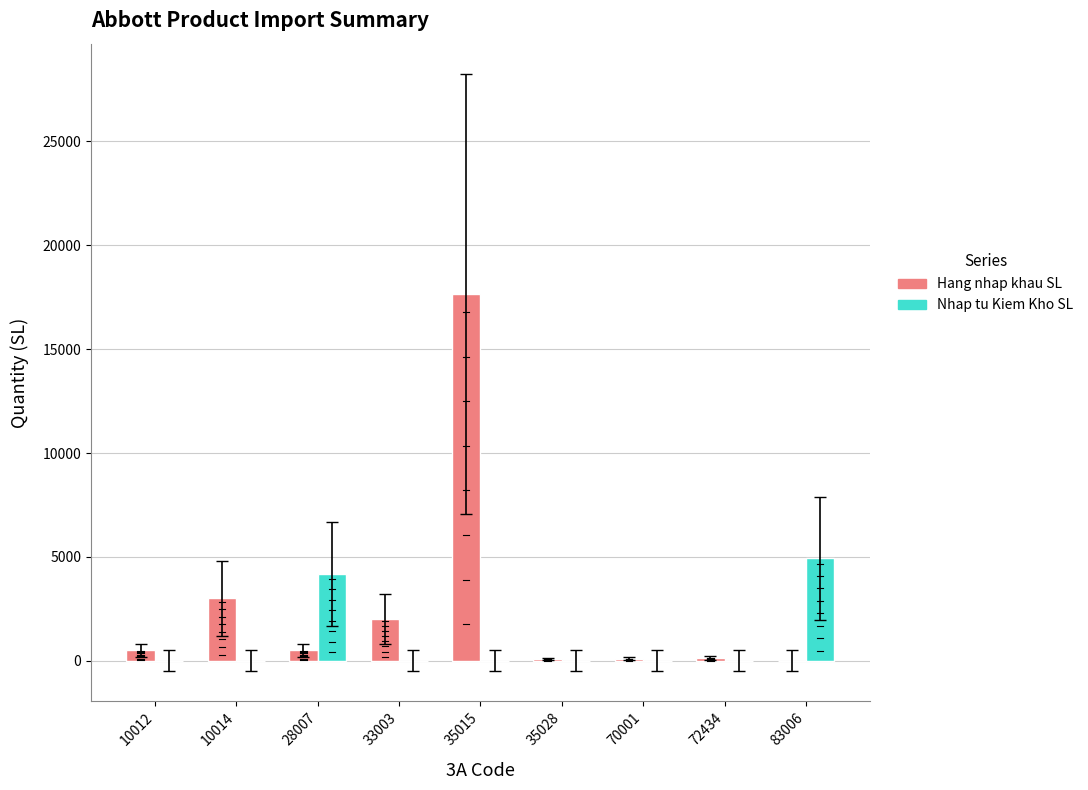

Is it true that Hang nhap khau SL equals 3000 at 10014?

True